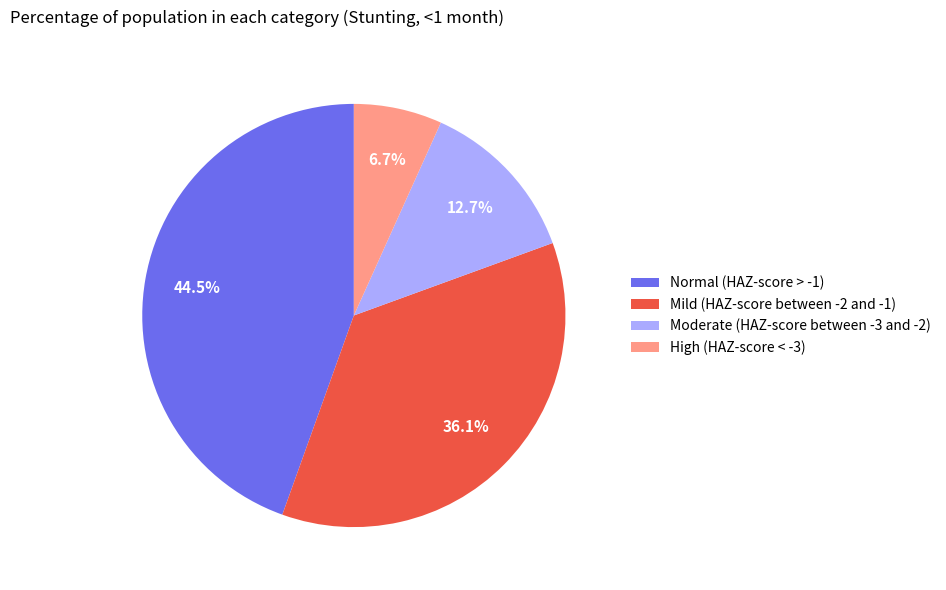

Which slice is the largest?

Normal (HAZ-score > -1)